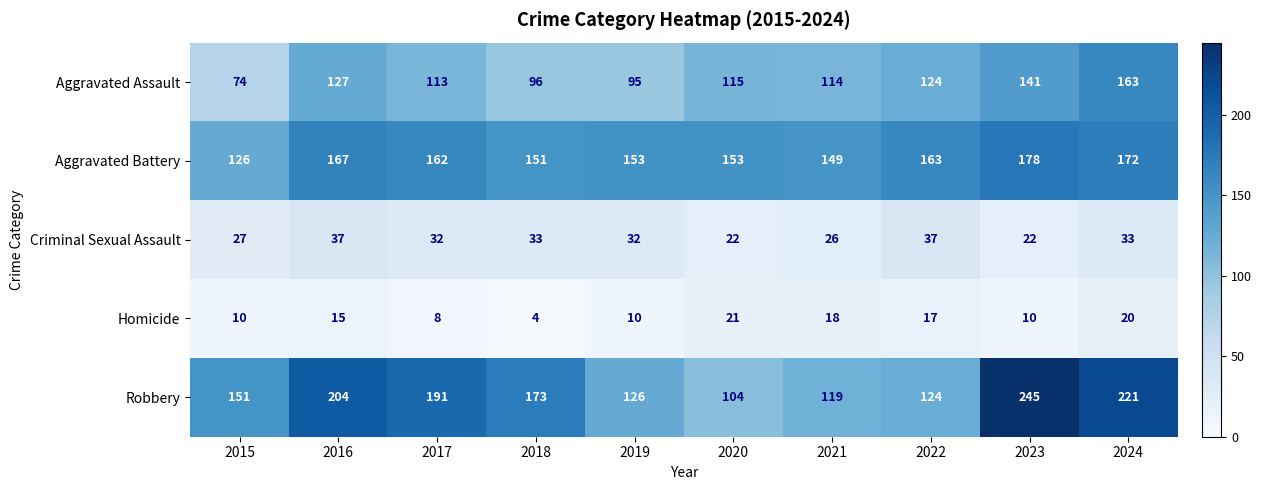

What is the approximate value of Homicide at 2020, to the nearest 10?

20